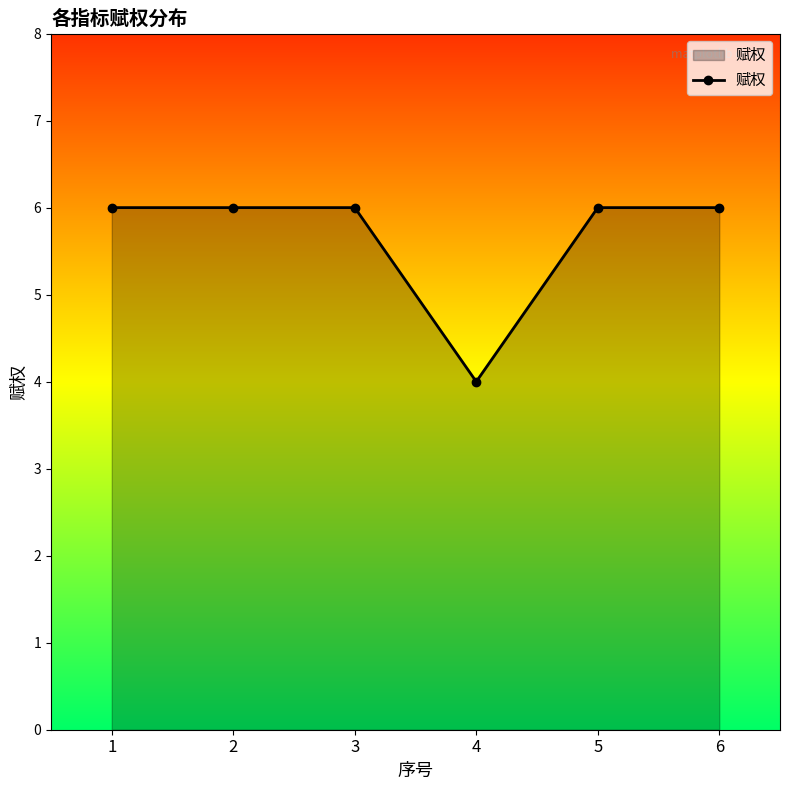

How many categories are shown in the chart?

6